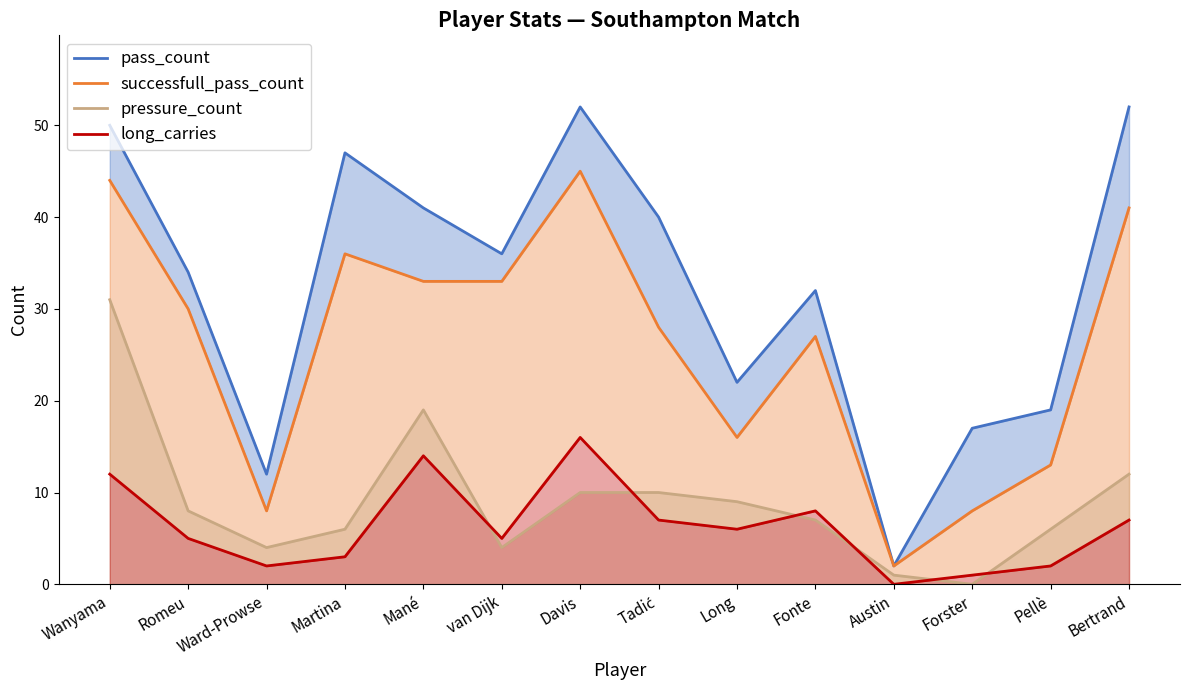

True or false: long_carries has more than 2 points higher than both neighbors.

True